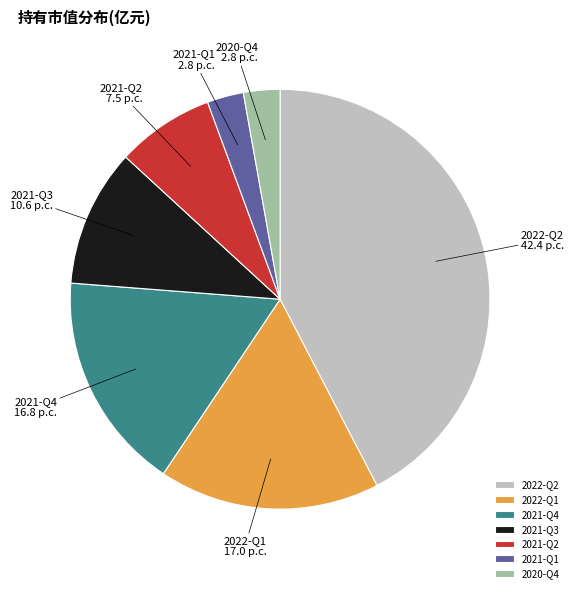

Is it true that 2021-Q2 is 1% of the pie?

False